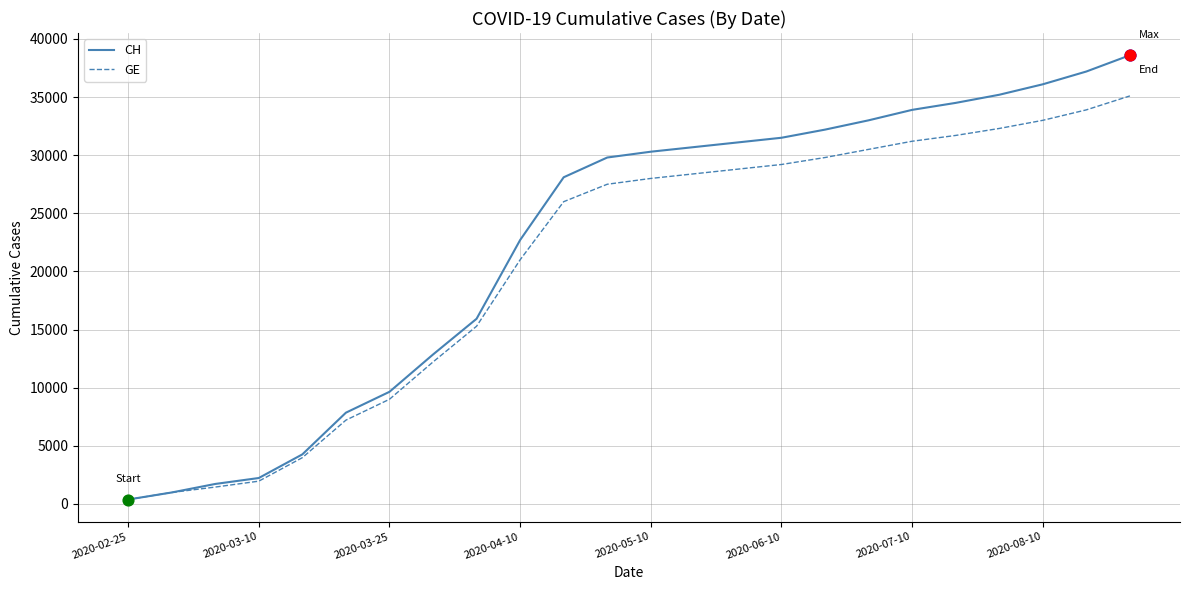

What are all the series names shown in the legend?

CH, GE